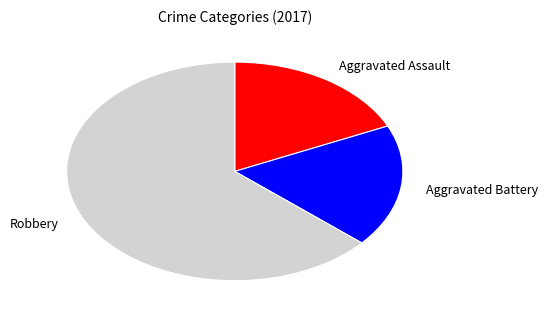

Is there a majority slice in this chart?

Yes